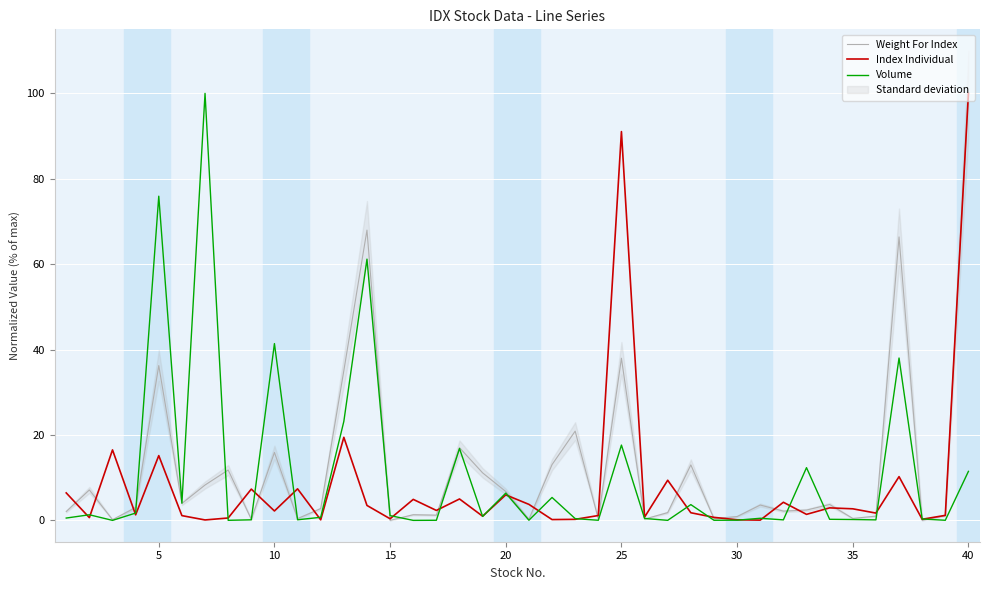

True or false: Volume has a value of 27.9 at 25.

False